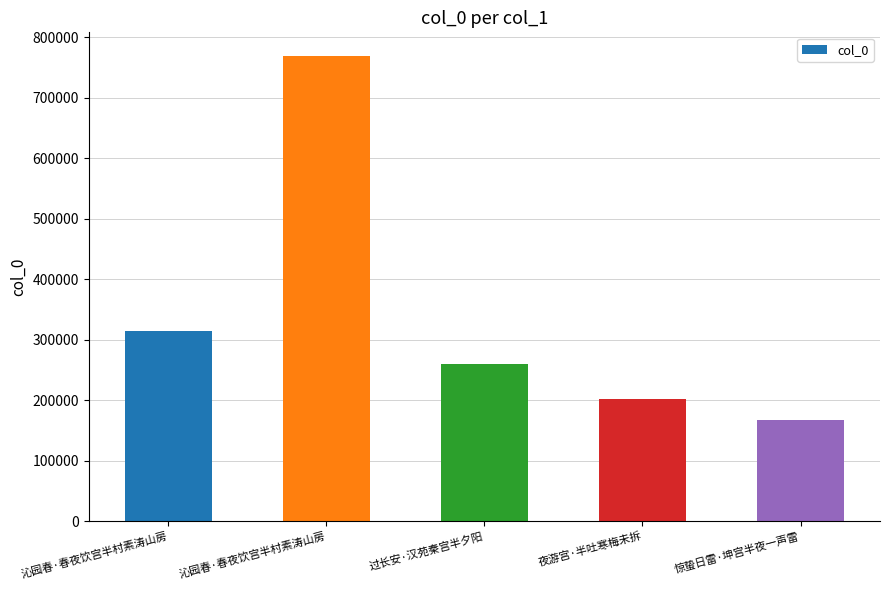

What is the change in value from 沁园春·春夜饮宫半村素涛山房 to 惊蛰日雷·坤宫半夜一声雷?

-602280